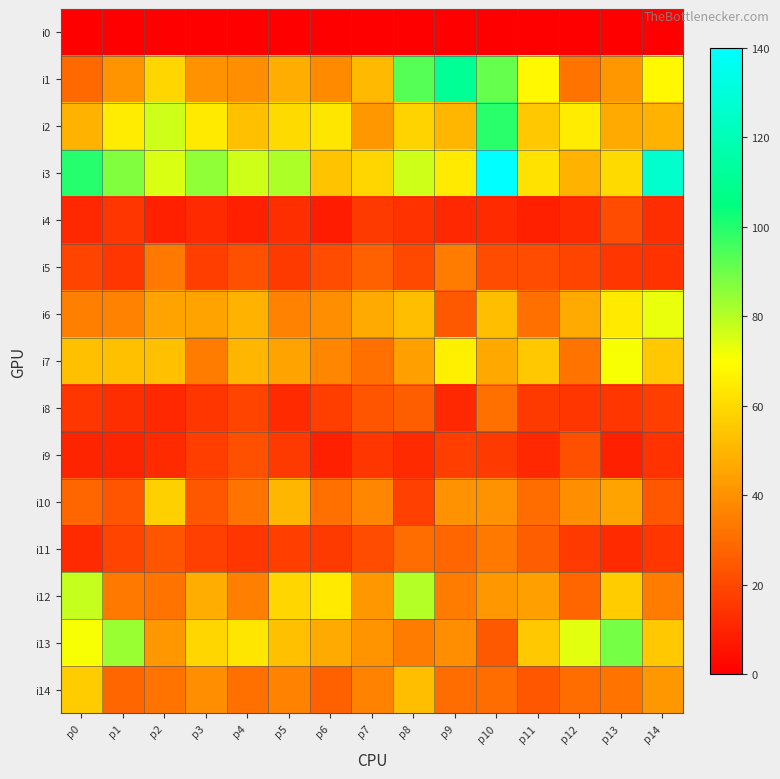

At how many categories does at least one series exceed 75?

11